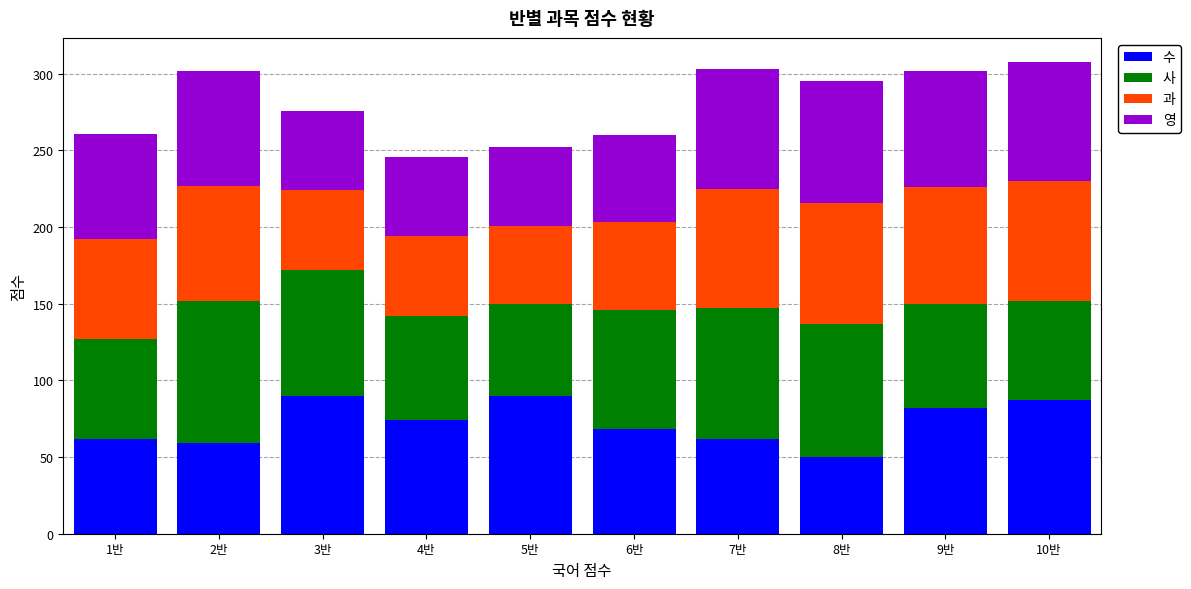

The 수 series shows 62 at 7반. True or false?

True